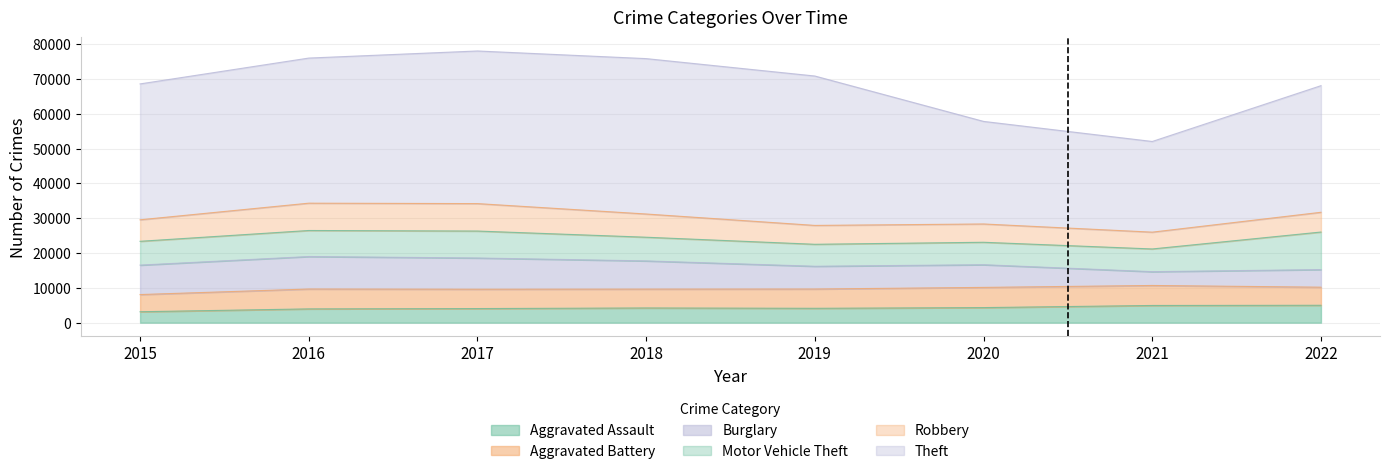

The Aggravated Assault series shows 8645 at 2022. True or false?

False